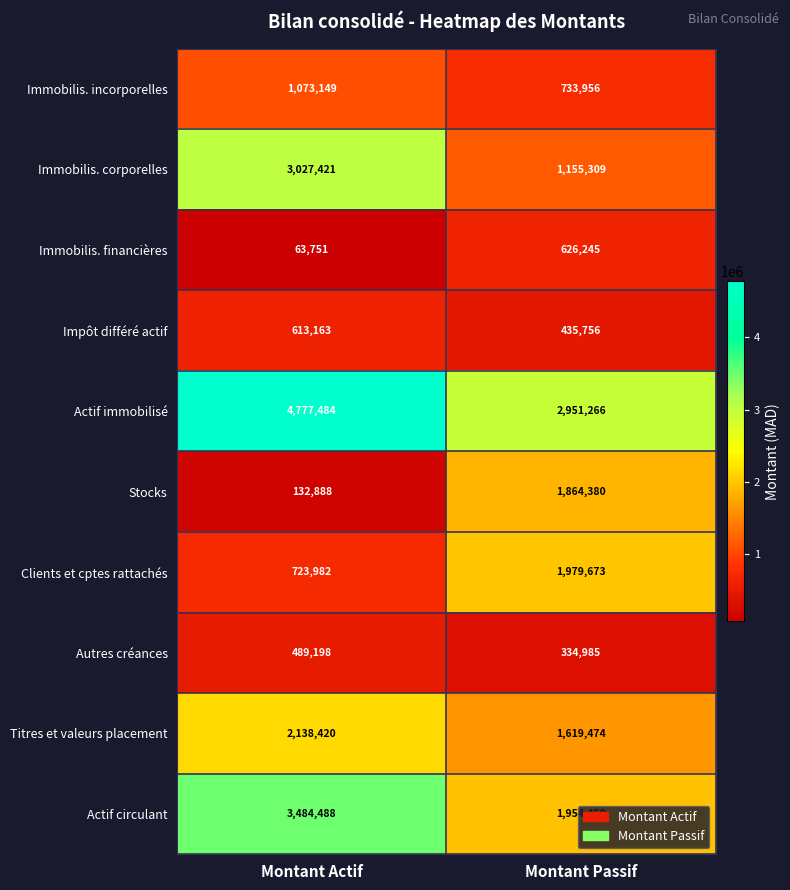

What is the approximate value of Clients et cptes rattachés at Montant Actif, to the nearest 10?

723980